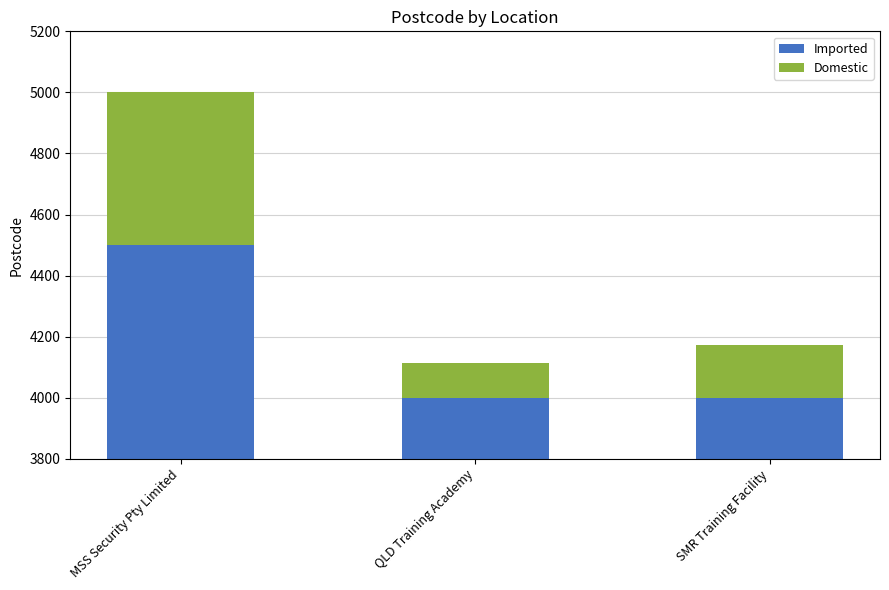

At which category does the chart reach its minimum across all series?

QLD Training Academy